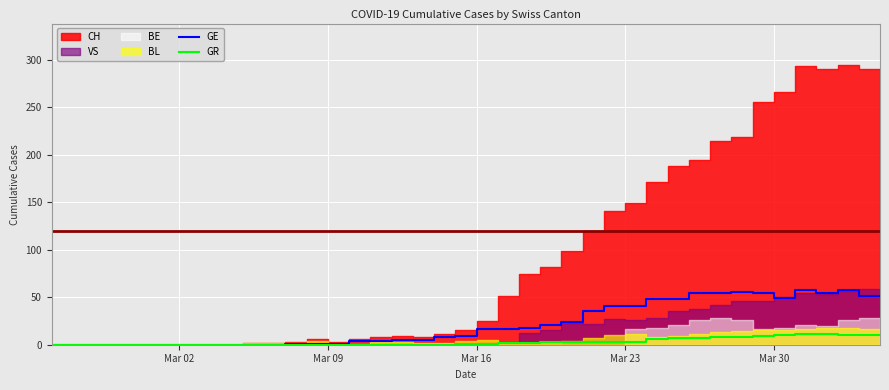

What is the difference between the second highest and minimum values in the GR series?

11